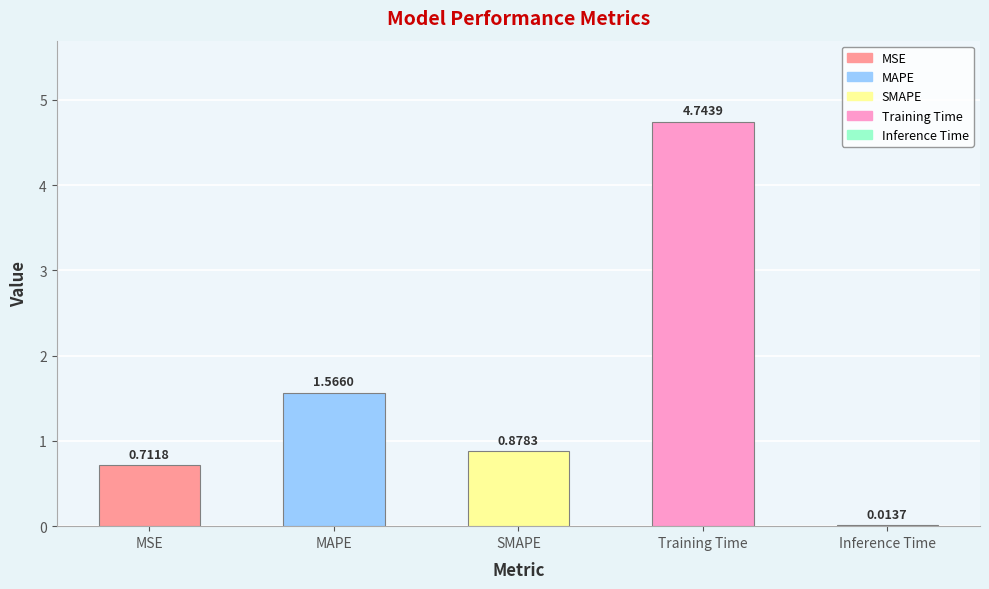

How many categories are shown in the chart?

5